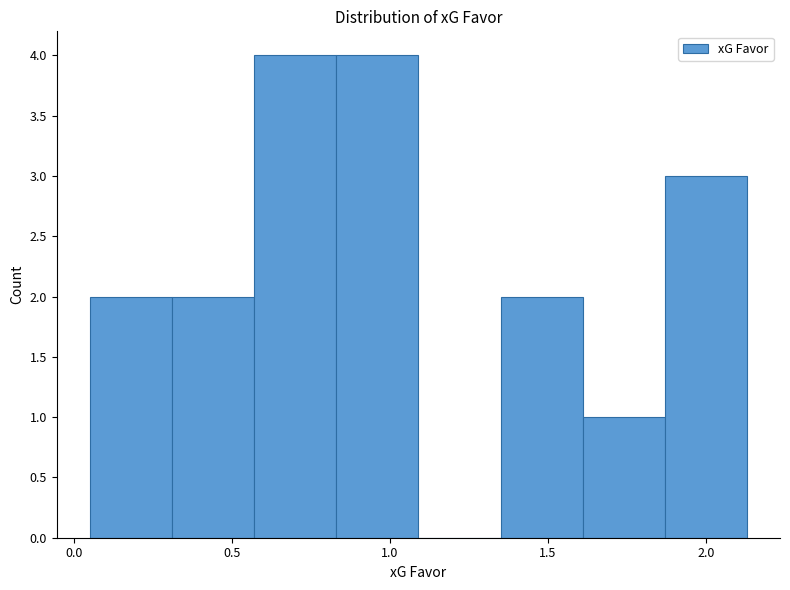

Reading left to right, transcribe this chart: for each bar, give the range it covers on the x-axis and its height. Neither the bar edges nor the heights are printed on the chart, so give them approximately, as read against the axes.

0.05 to 0.31: 2
0.31 to 0.57: 2
0.57 to 0.83: 4
0.83 to 1.09: 4
1.09 to 1.35: 0
1.35 to 1.61: 2
1.61 to 1.87: 1
1.87 to 2.13: 3